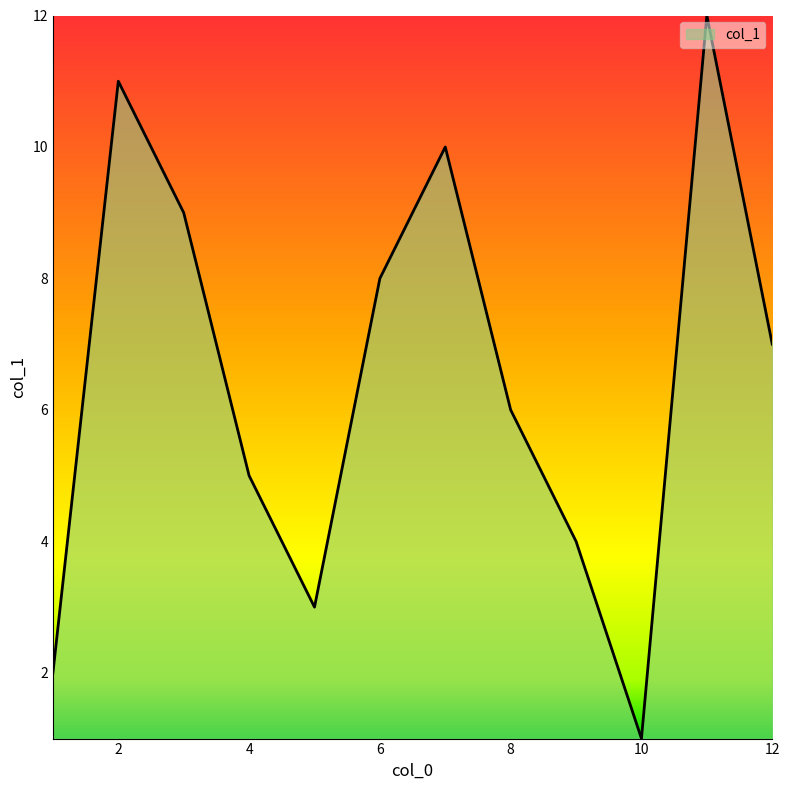

How many lines are shown in the chart?

1